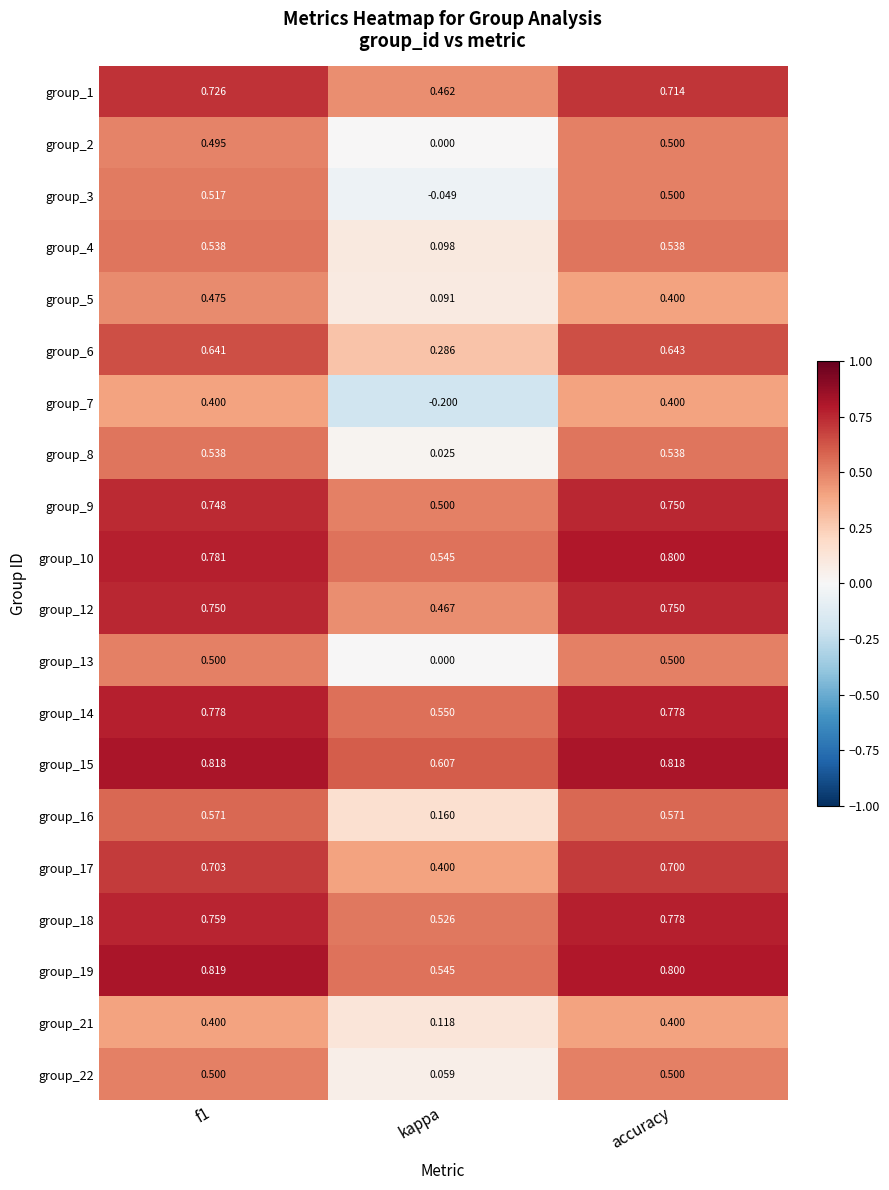

Is the value of group_9 at kappa greater than the value of group_5 at f1?

Yes